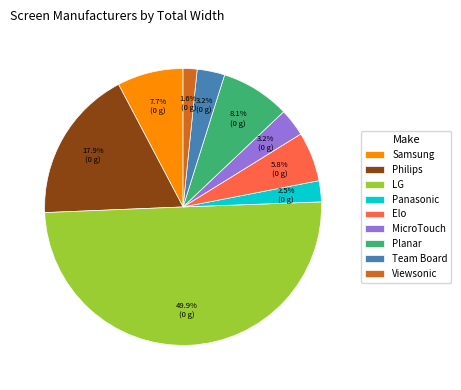

What percentage is the LG slice, to the nearest percent?

50%